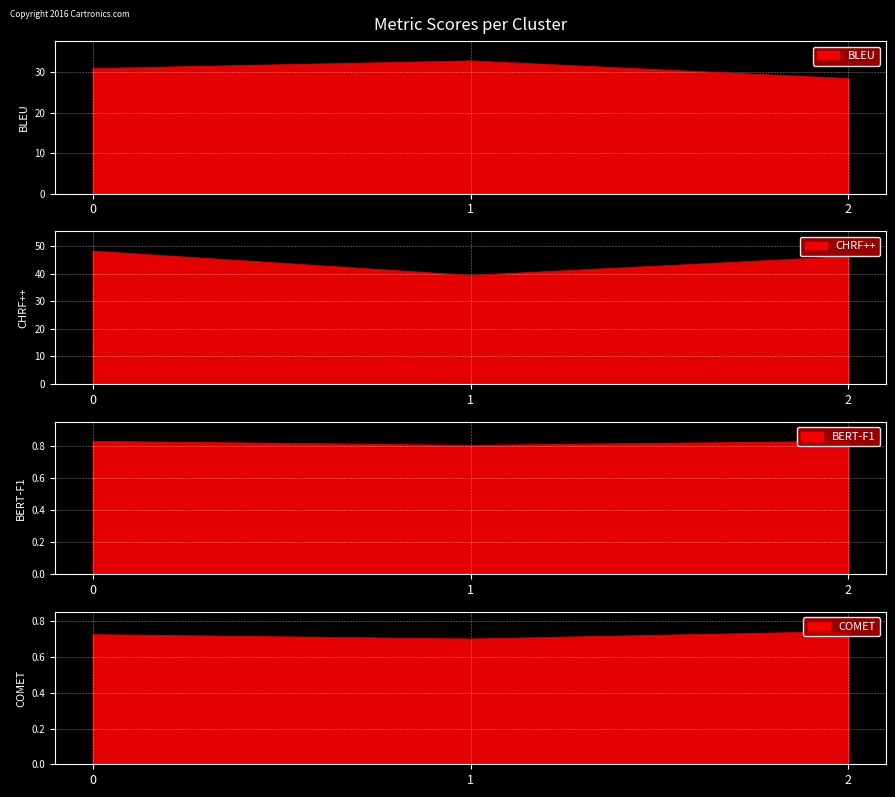

What is the value of the CHRF++ point at the 2nd from the left?

39.3